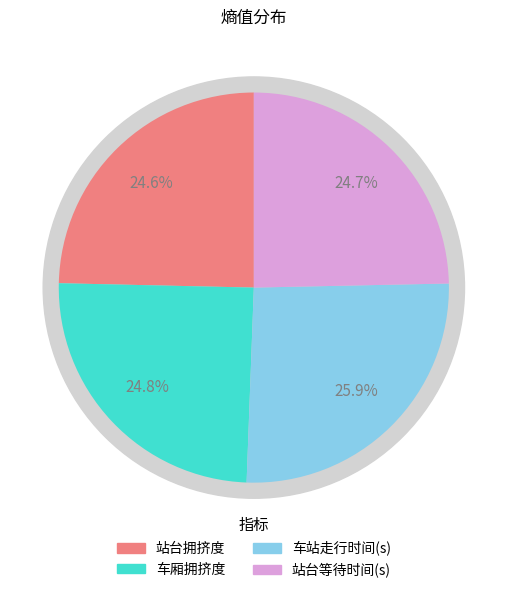

What percentage is NOT represented by 站台等待时间(s)?

75.3%